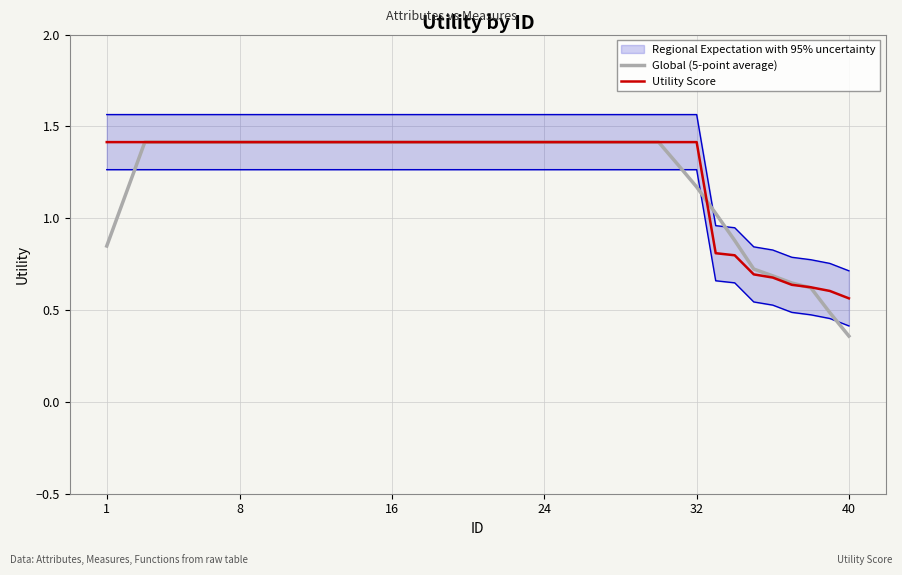

At which label is Global (5-point average) closest to 0?

40